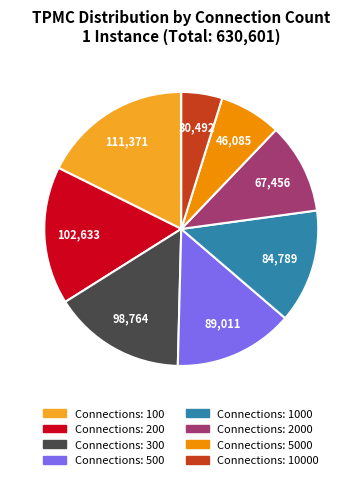

Does any single category account for the majority?

No